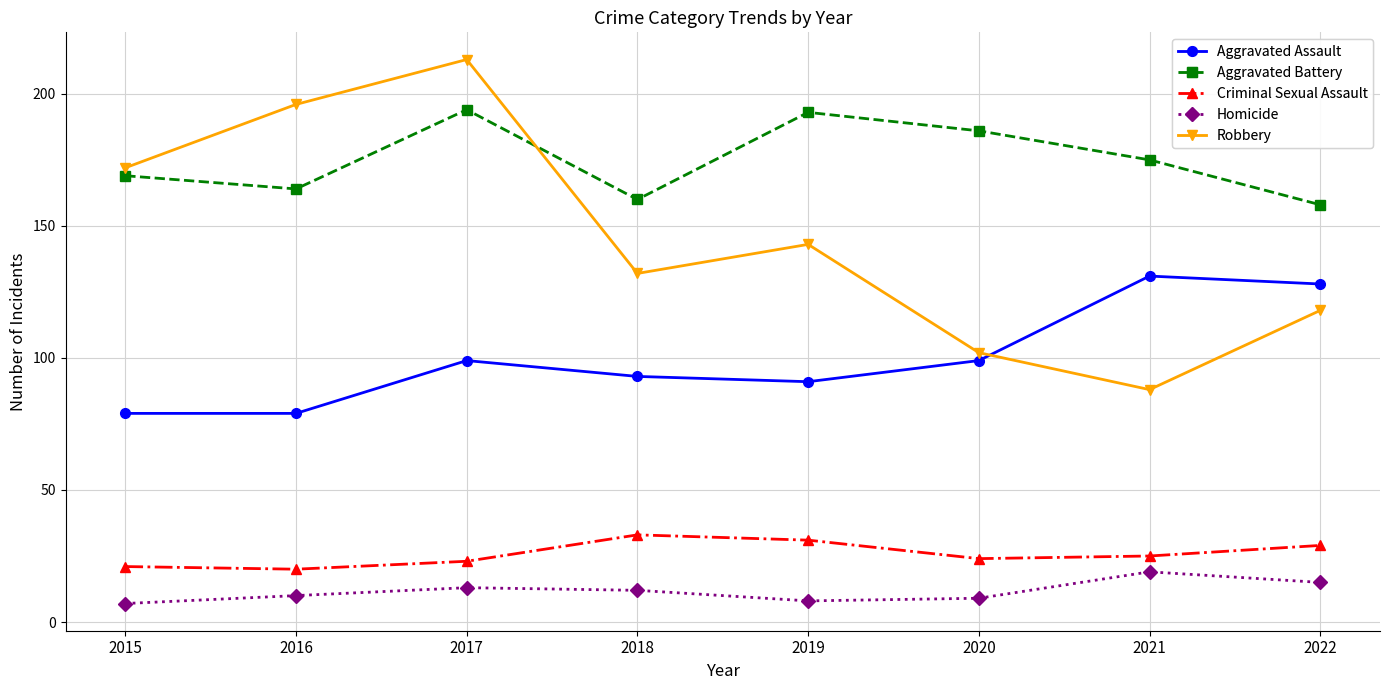

What is the minimum value for Aggravated Assault?

79